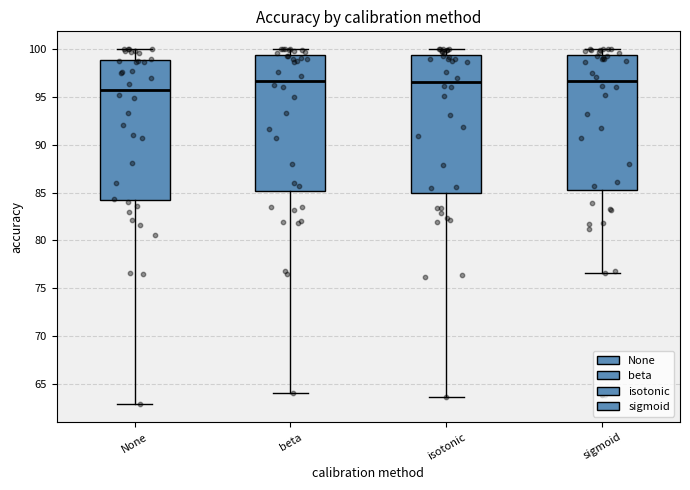

Where is the lower edge of the box for sigmoid on the y-axis? The values are not printed on the chart, so give them approximately, as read against the axis.

85.0